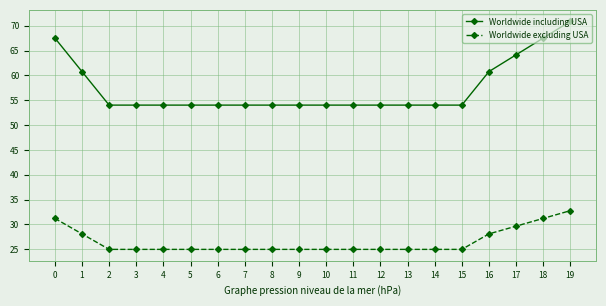

What is the total value across all series at 14?

79.0